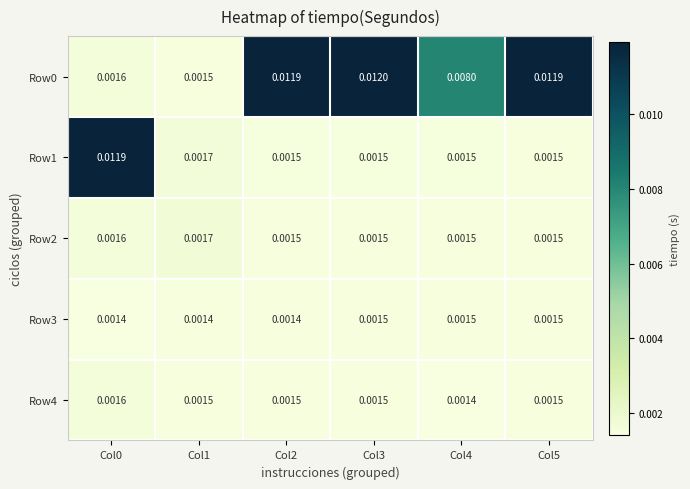

Count the number of categories in the chart.

6